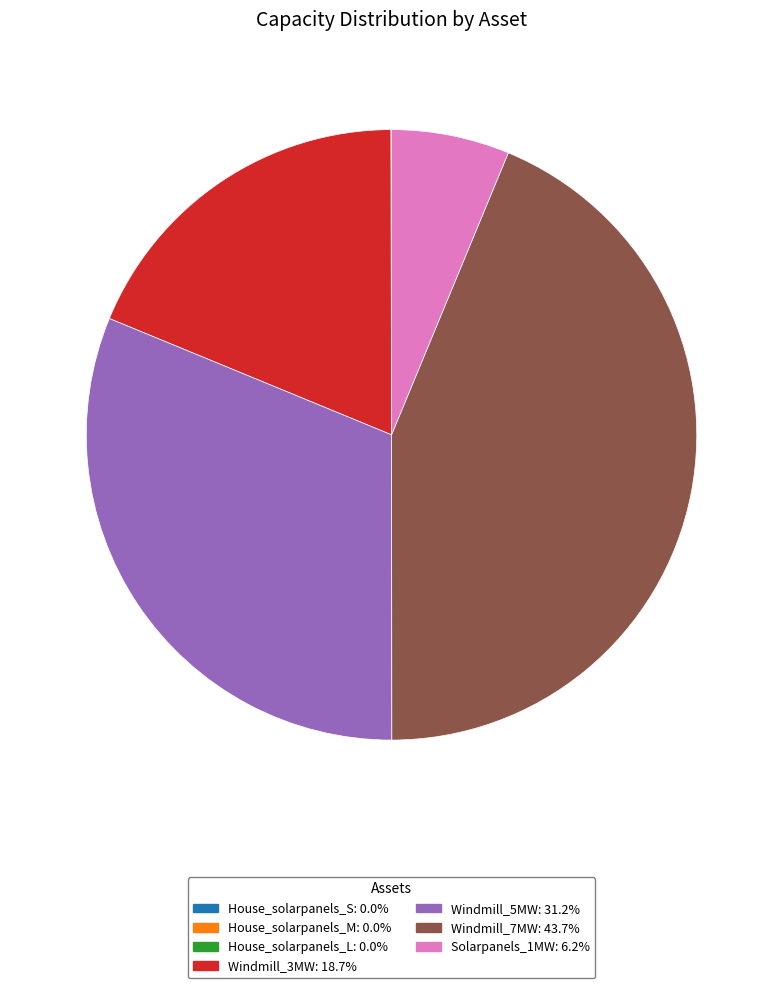

Is the sum of Windmill_3MW and Solarpanels_1MW greater than half?

No